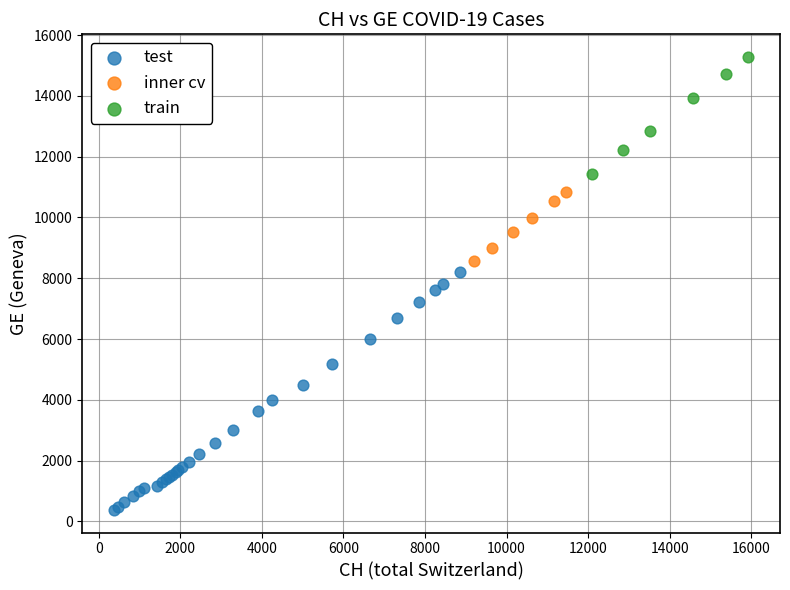

Which series reaches the maximum Y coordinate?

train